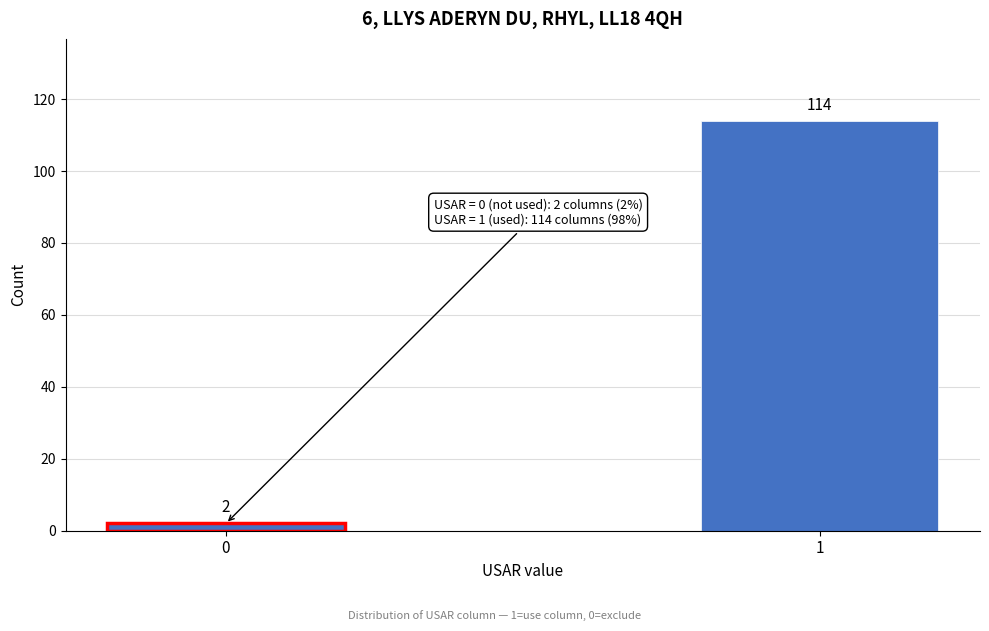

Reading left to right, transcribe all the data shown in this chart.

2	114